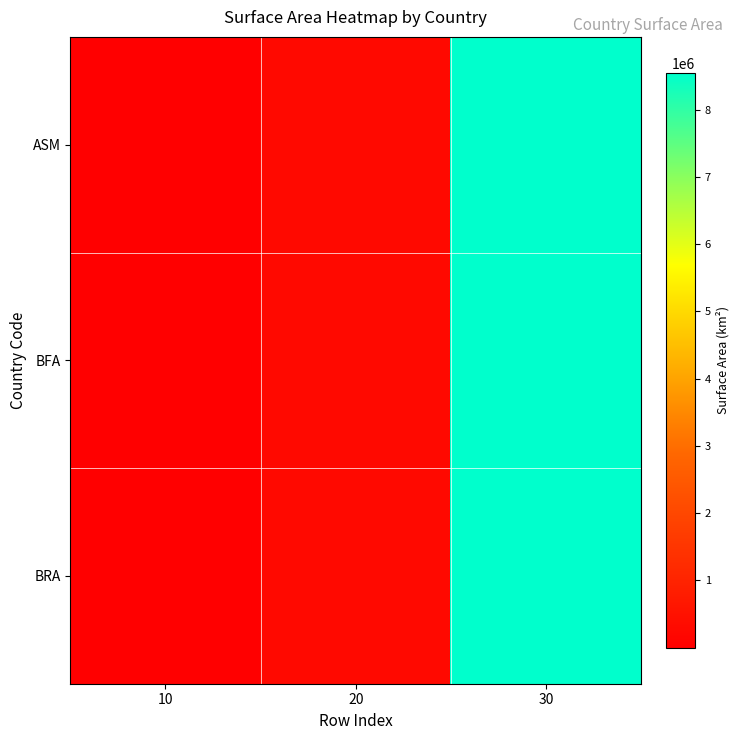

Reading left to right, what are all the values shown in this chart?

ASM: 10=199	20=274000	30=8547403
BFA: 10=199	20=274000	30=8547403
BRA: 10=199	20=274000	30=8547403